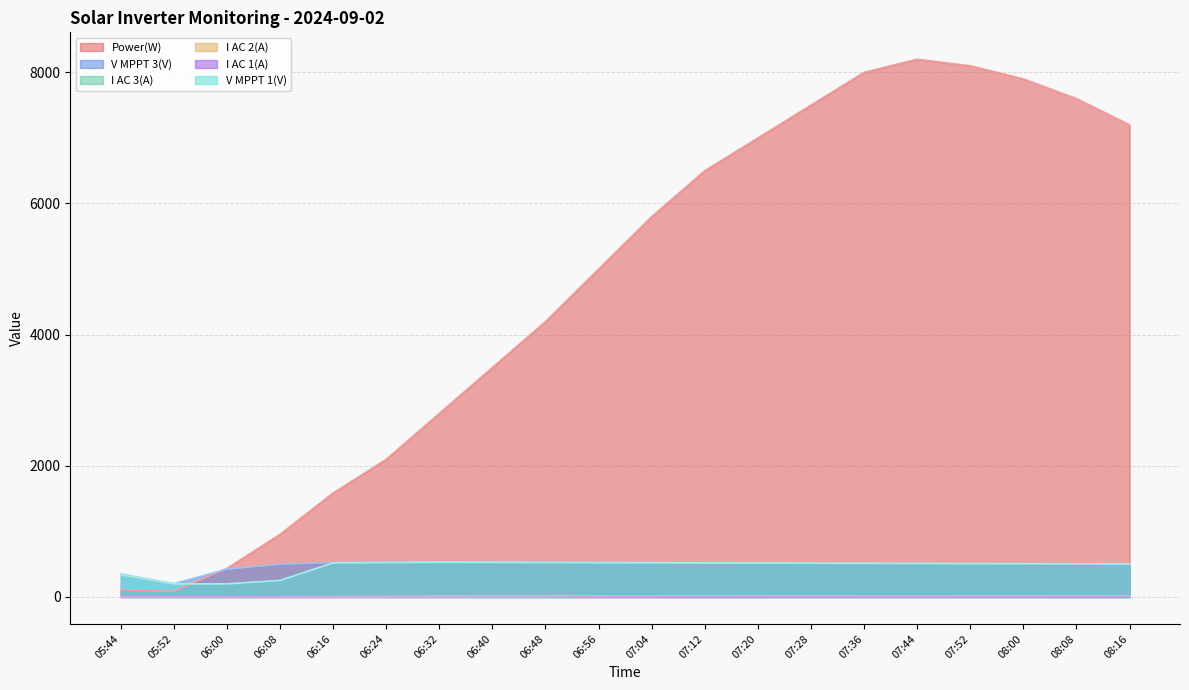

What is the label of the 2nd point from the right?

08:08